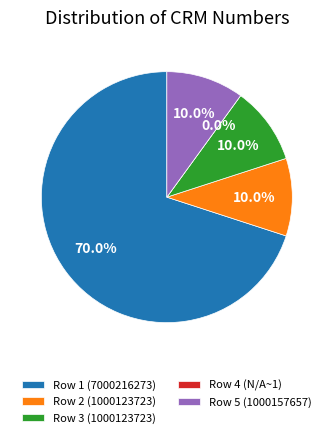

Which category has the smallest portion of the pie?

Row 4 (N/A~1)